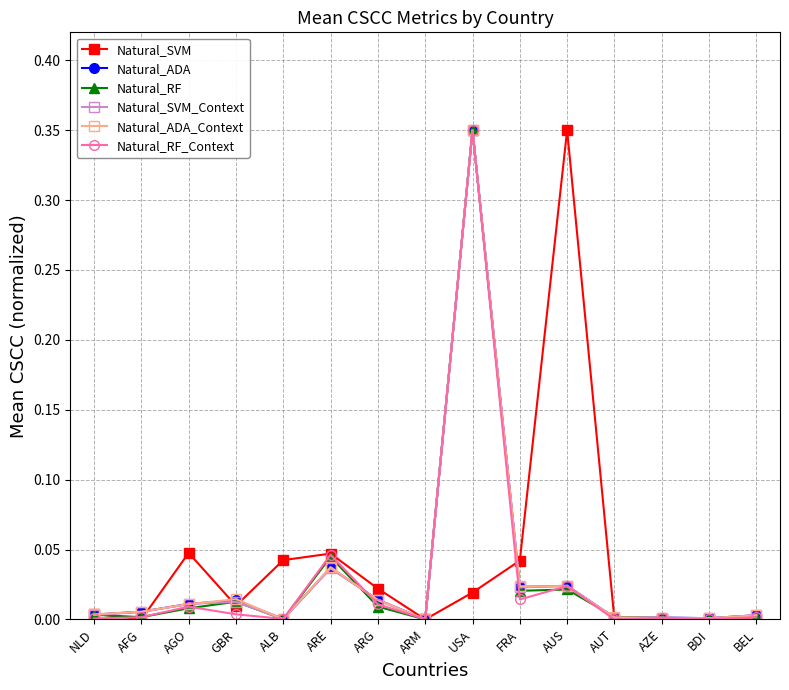

What is the label of the 3rd point from the left?

AGO